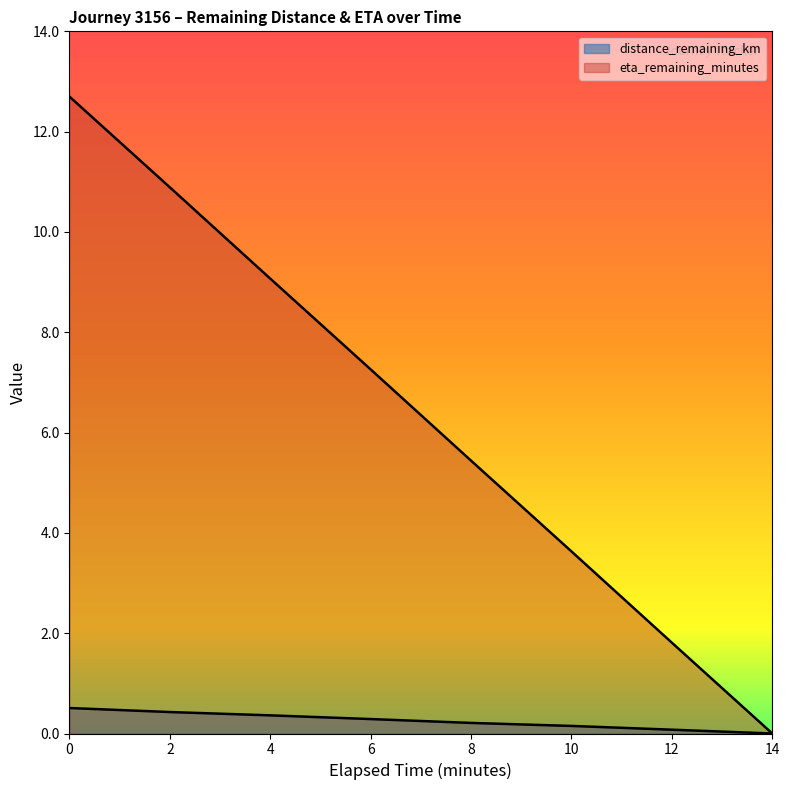

What is the label of the 2nd point from the left?

2.0